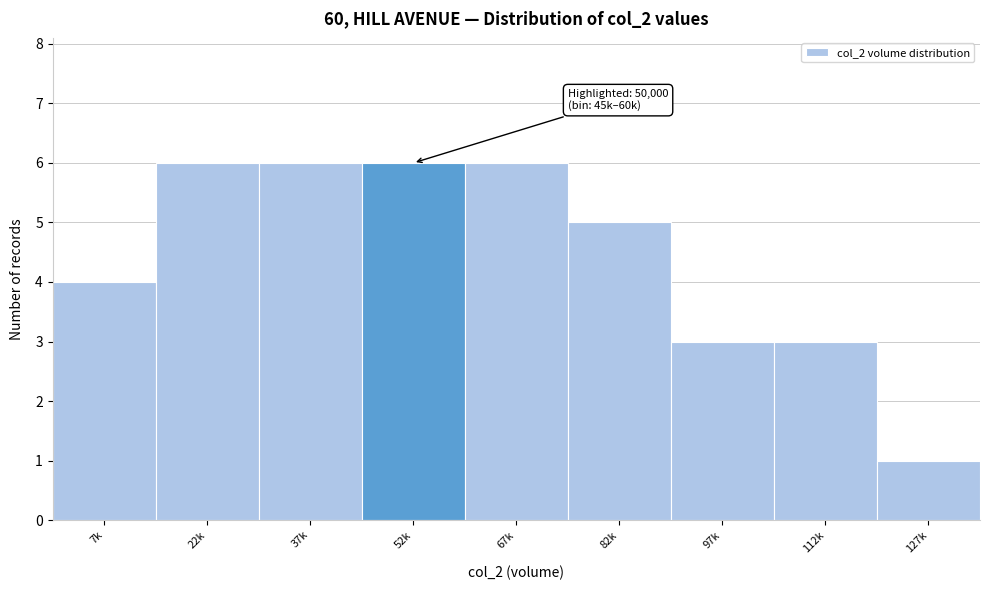

Reading left to right, what are all the values shown in this chart?

7k=4	22k=6	37k=6	52k=6	67k=6	82k=5	97k=3	112k=3	127k=1